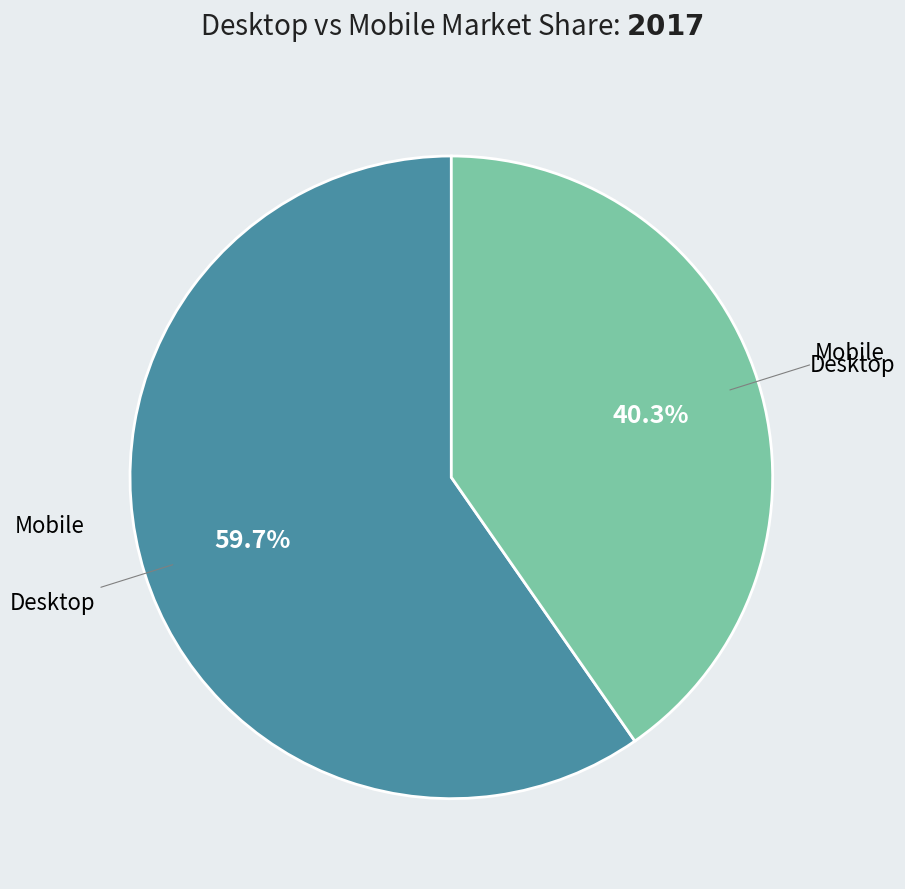

Is there any slice that represents more than half of the pie?

Yes